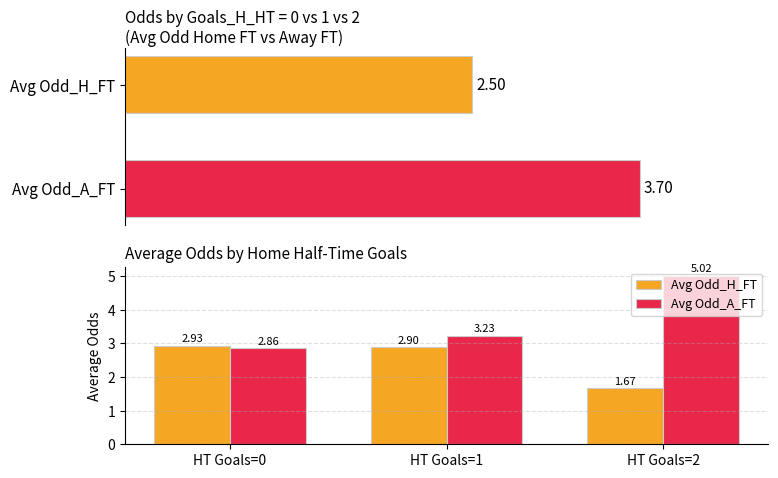

Rank the series by their average value, from lowest to highest.

Avg Odd_H_FT, Avg Odd_A_FT